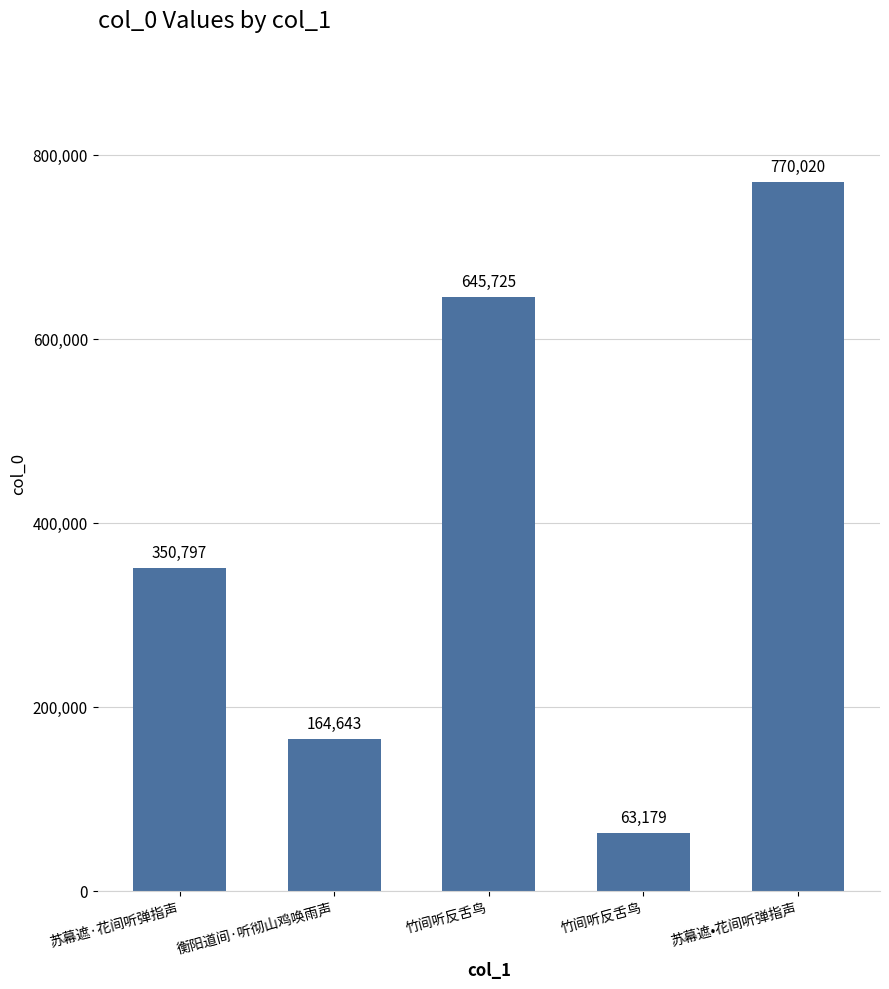

How many bars are there in total?

5